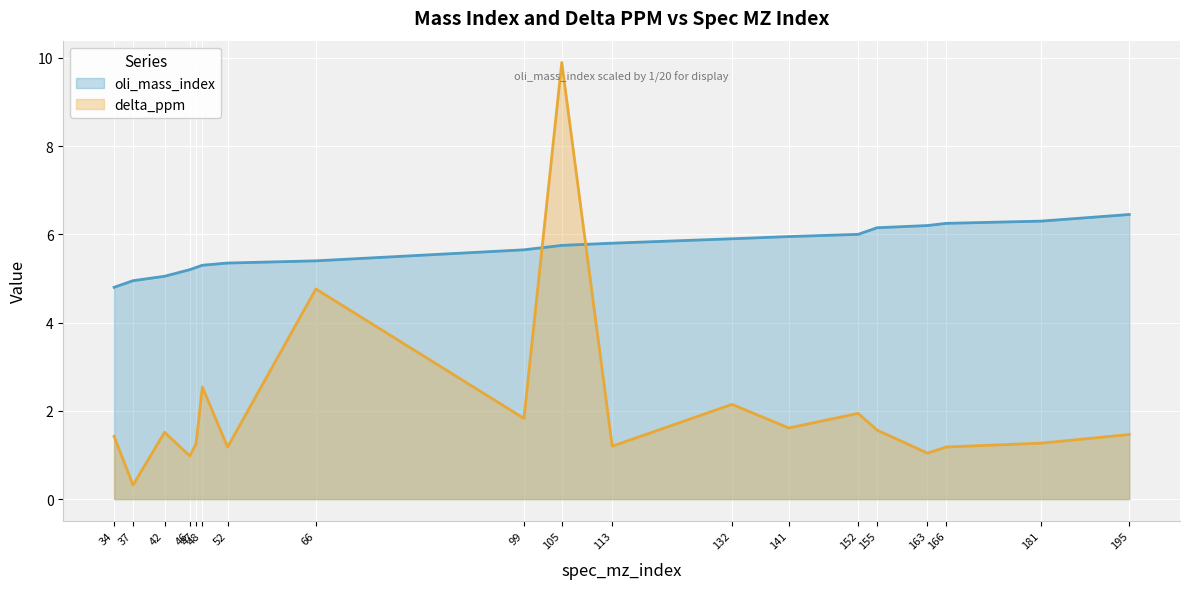

Between 99 and 46, which is larger?

99